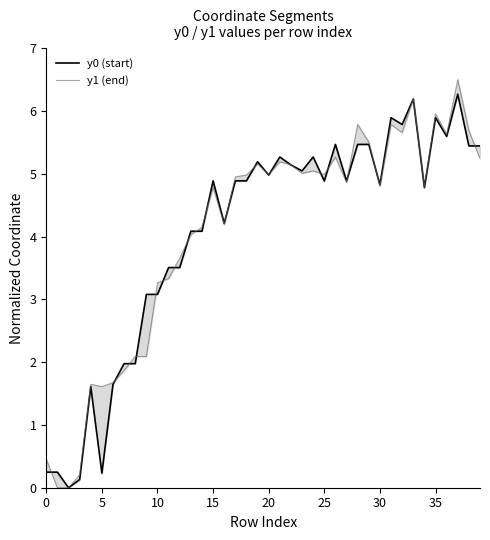

Which label corresponds to the largest value in the chart?

37